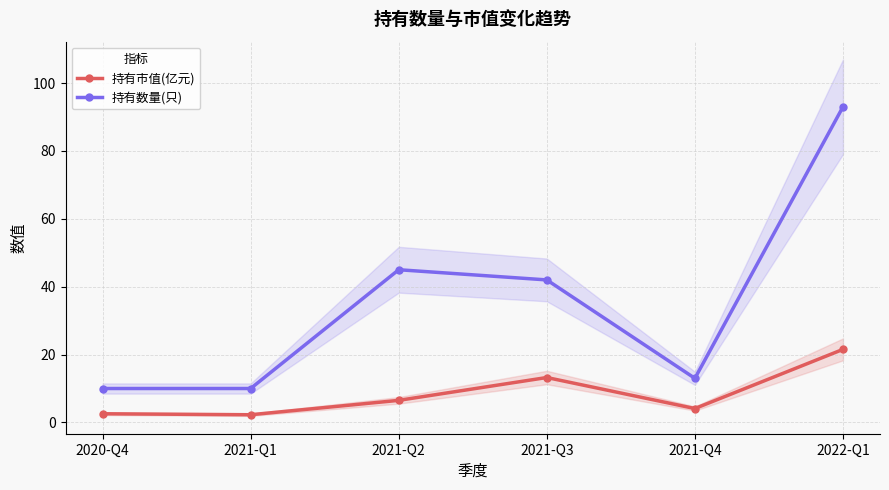

What is the spread (max minus min) of values at 2020-Q4?

7.4